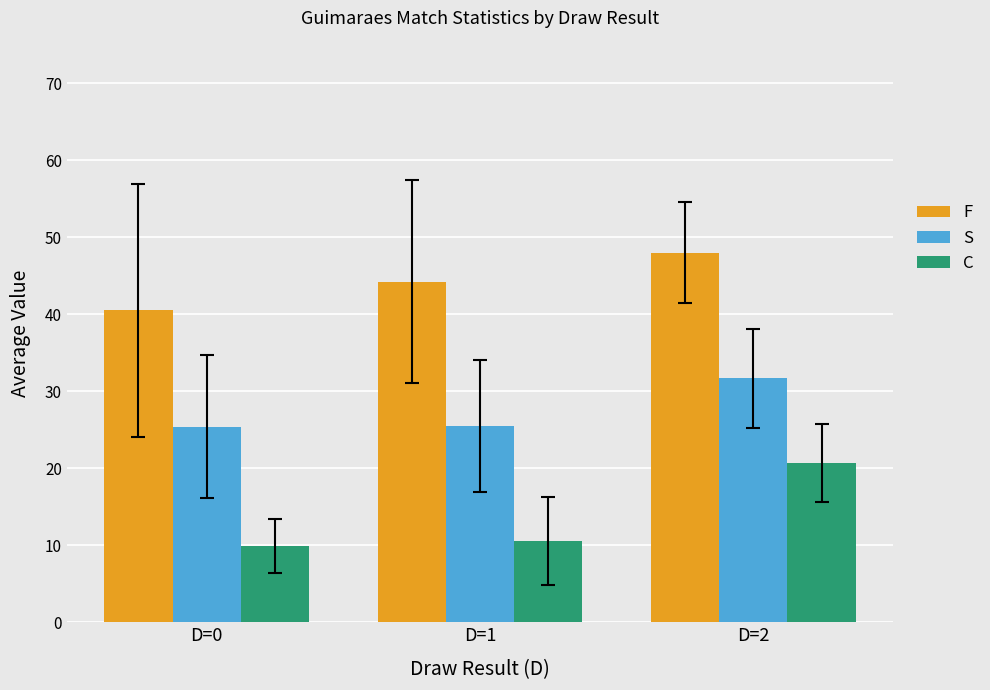

Is the value of S at D=1 greater than the value of F at D=0?

No